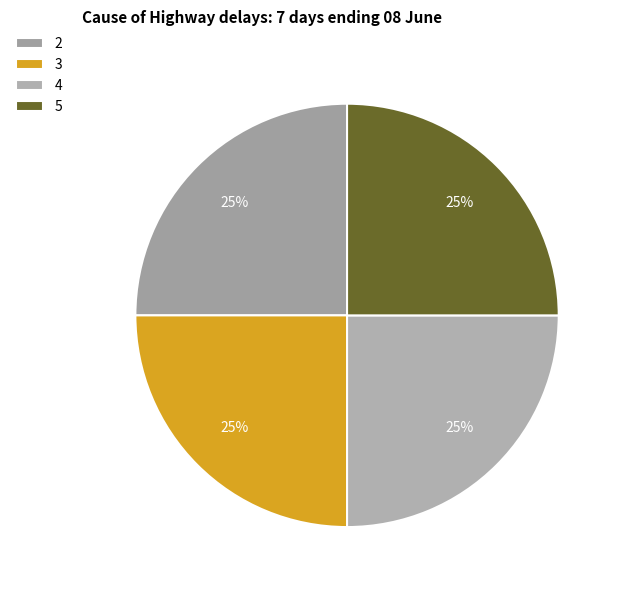

Is there any slice that represents more than half of the pie?

No